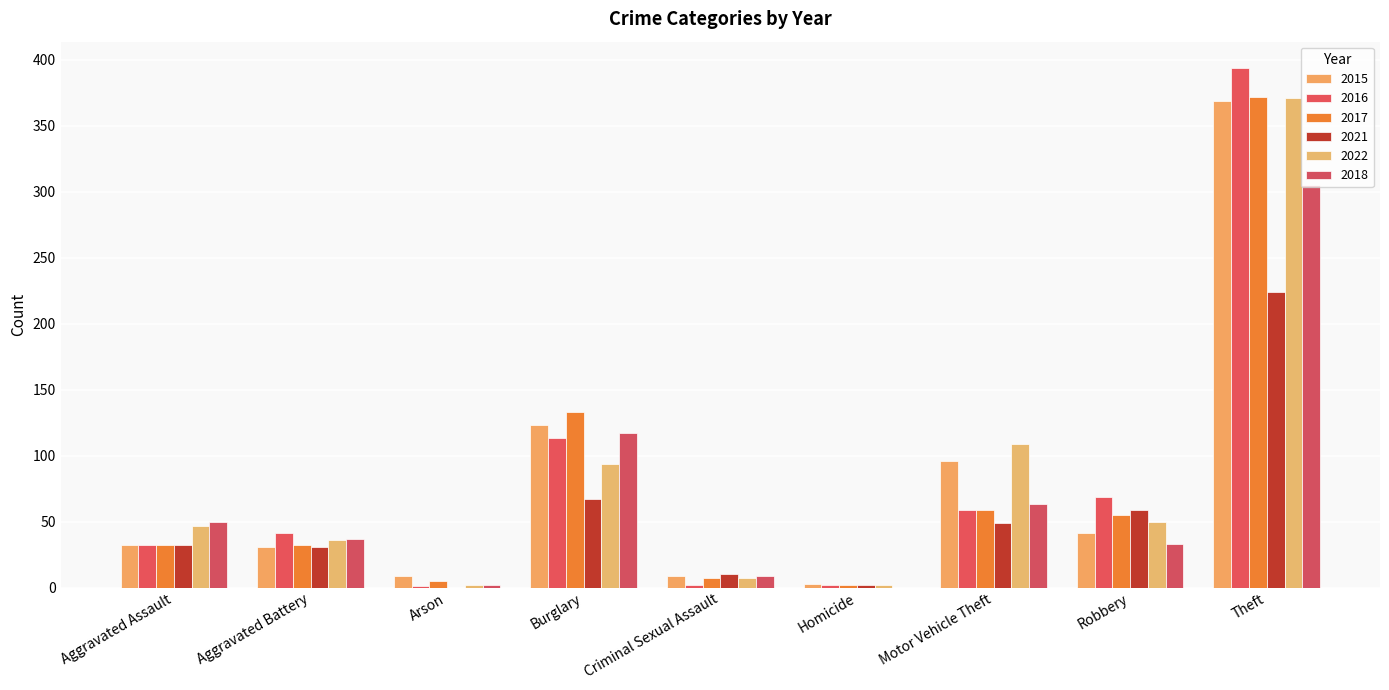

What is the label of the 5th bar from the right?

Criminal Sexual Assault